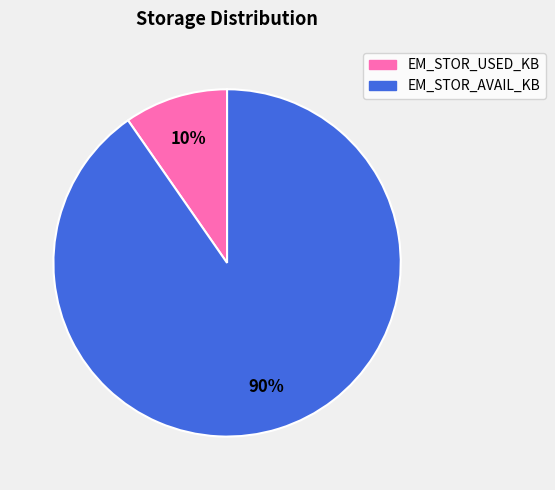

To the nearest percent, what percentage of the pie is EM_STOR_USED_KB?

10%